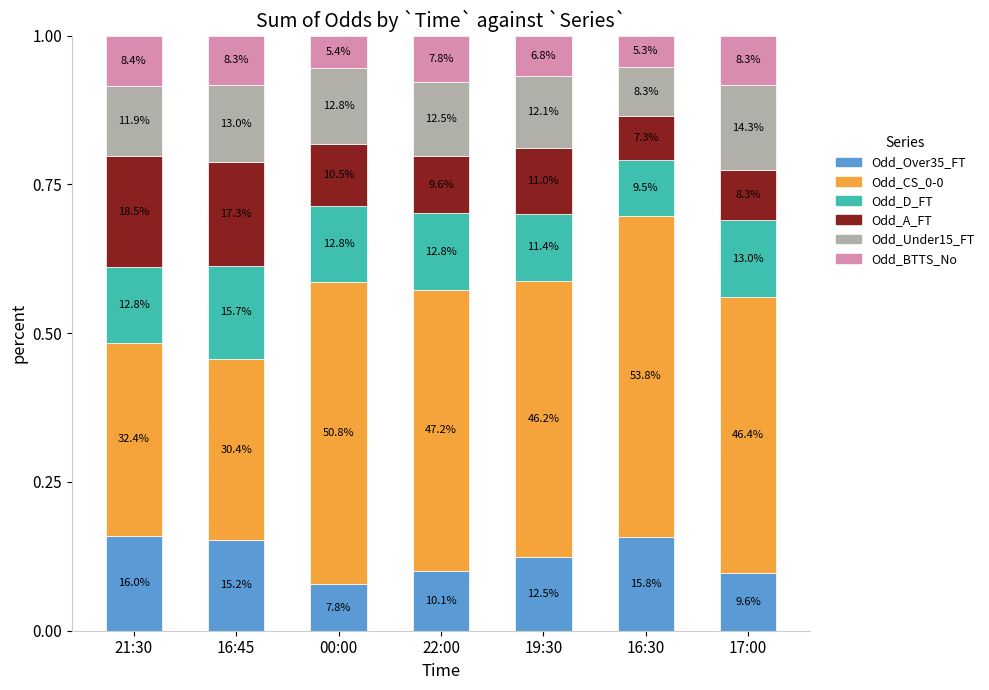

Between 21:30 and 19:30, which series saw the biggest shift?

Odd_CS_0-0